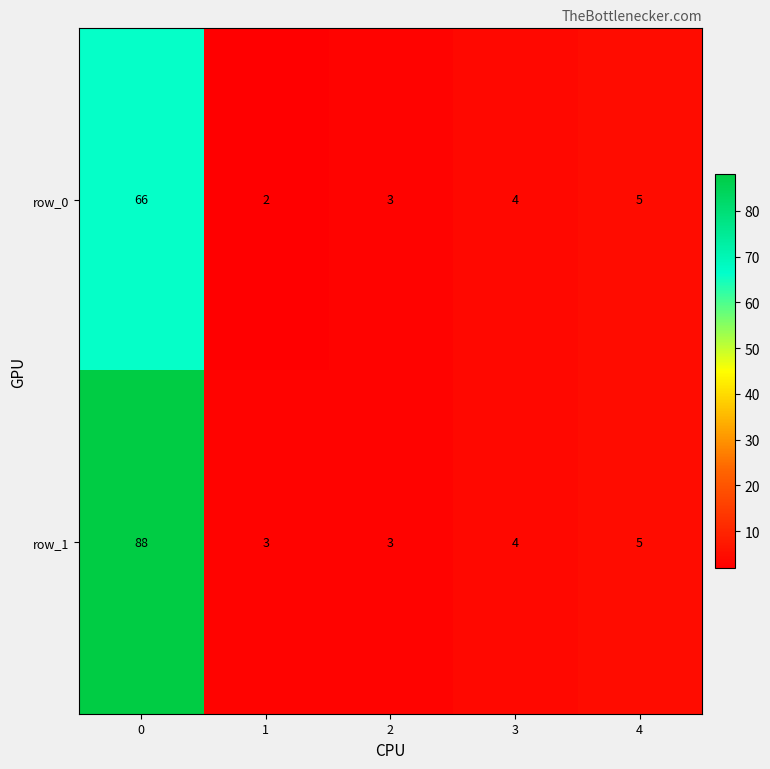

What is the minimum value for row_0?

2